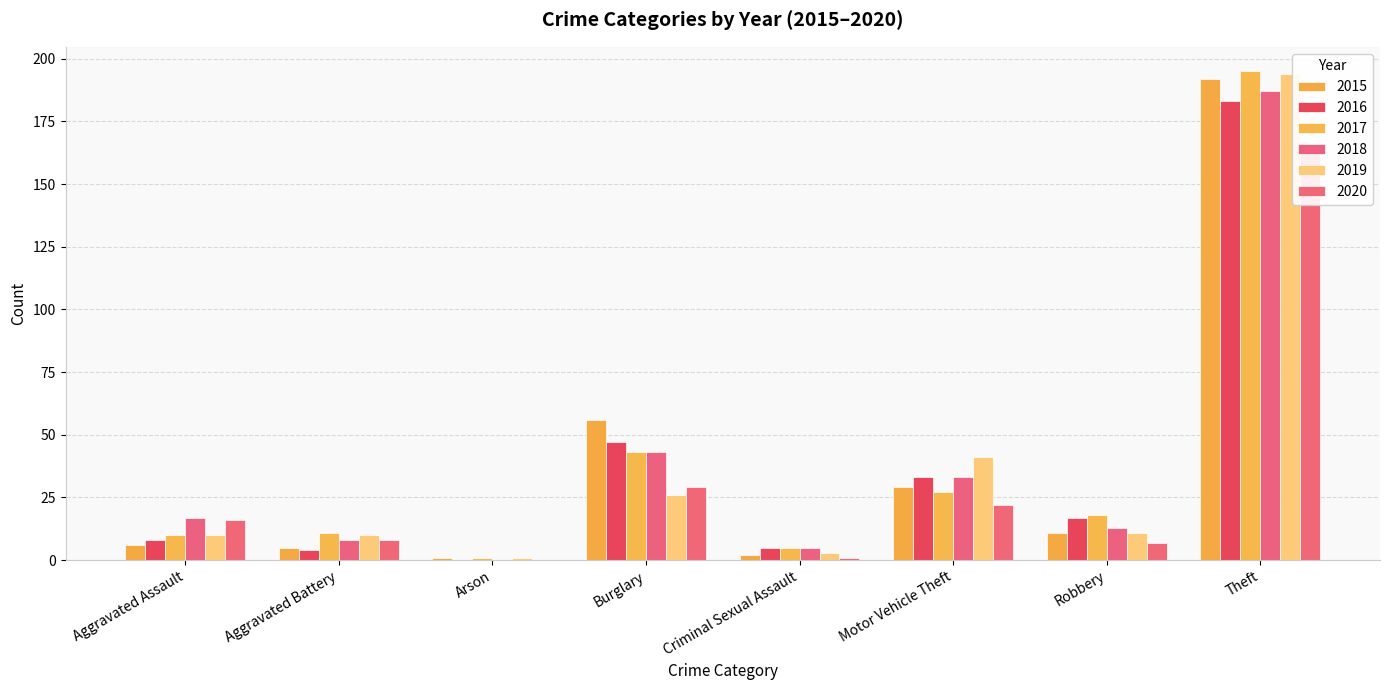

The value of 2020 at Theft is 62. True or false?

False